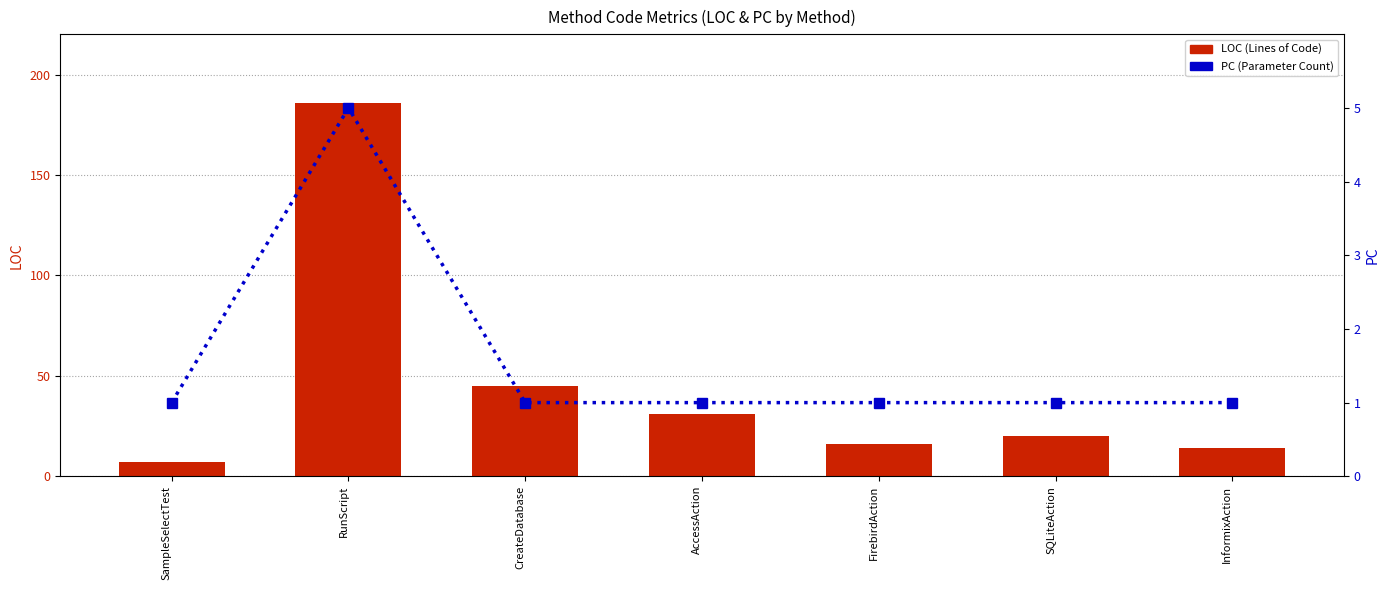

What is the difference between the PC values at InformixAction and RunScript?

4